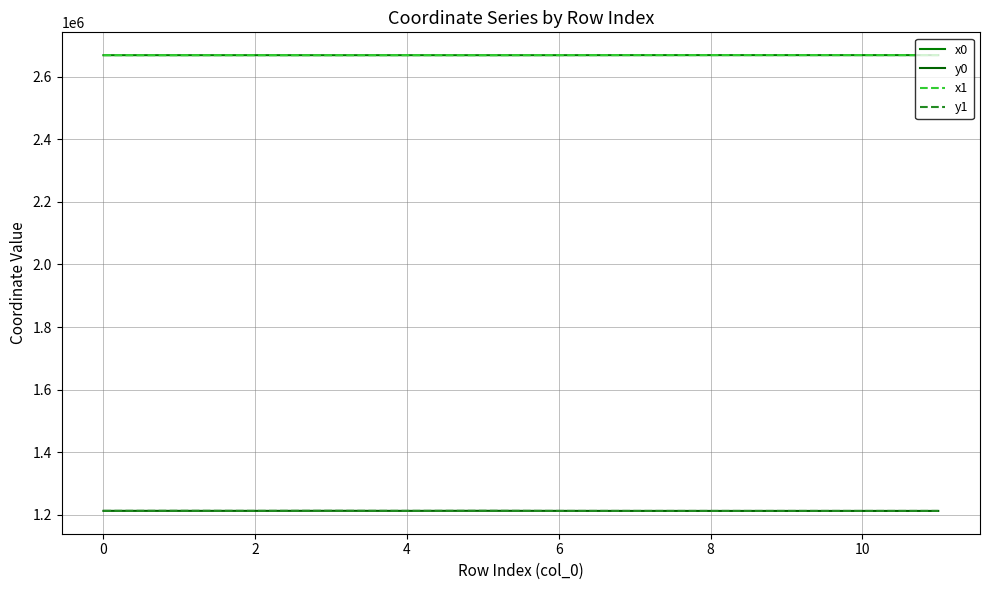

What is the sum of all y0 values?

14554676.3